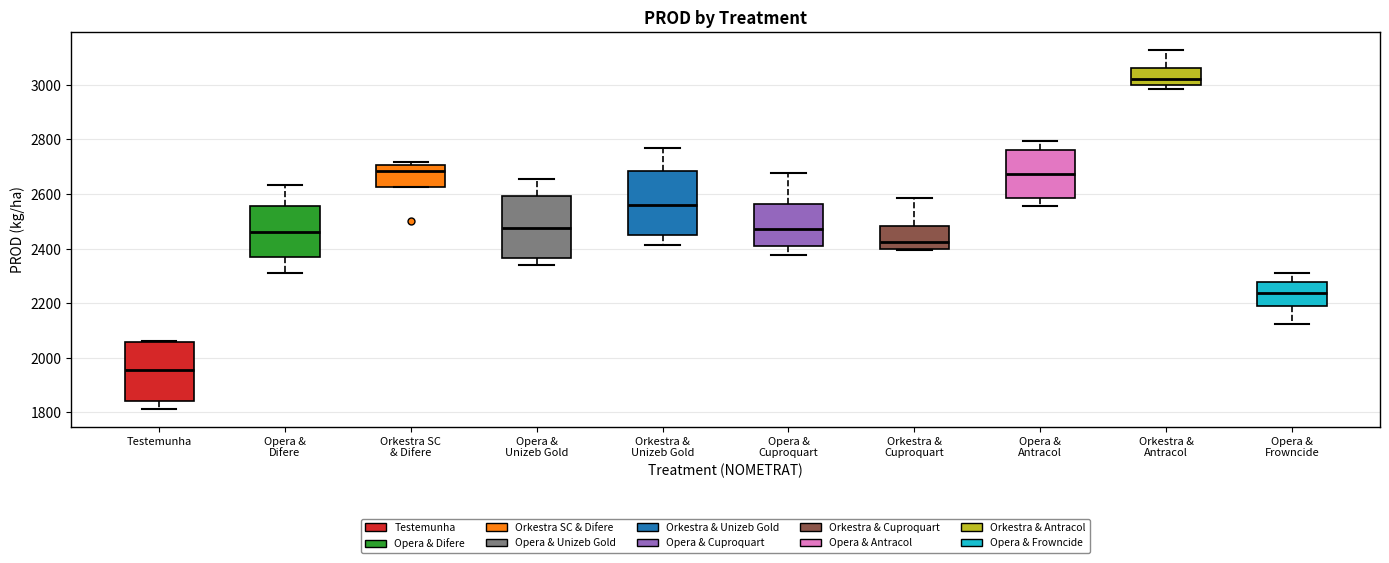

Reading left to right, read every box against the y-axis: the position of its median line, the range the box covers, and the ends of its whiskers. The values are not printed on the chart, so give them approximately, as read against the axis.

Testemunha: median 1960, box 1840 to 2060, whiskers 1820 to 2060
Opera & Difere: median 2460, box 2360 to 2560, whiskers 2300 to 2640
Orkestra SC & Difere: median 2680, box 2620 to 2700, whiskers 2620 to 2720
Opera & Unizeb Gold: median 2480, box 2360 to 2600, whiskers 2340 to 2660
Orkestra & Unizeb Gold: median 2560, box 2440 to 2680, whiskers 2420 to 2760
Opera & Cuproquart: median 2480, box 2400 to 2560, whiskers 2380 to 2680
Orkestra & Cuproquart: median 2420, box 2400 to 2480, whiskers 2400 to 2580
Opera & Antracol: median 2680, box 2580 to 2760, whiskers 2560 to 2800
Orkestra & Antracol: median 3020, box 3000 to 3060, whiskers 2980 to 3120
Opera & Frowncide: median 2240, box 2200 to 2280, whiskers 2120 to 2320